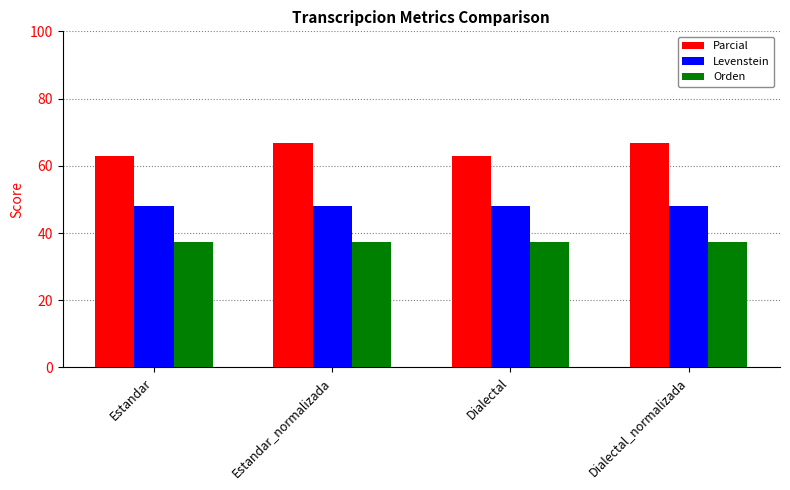

What is the highest value of the Parcial series?

66.7